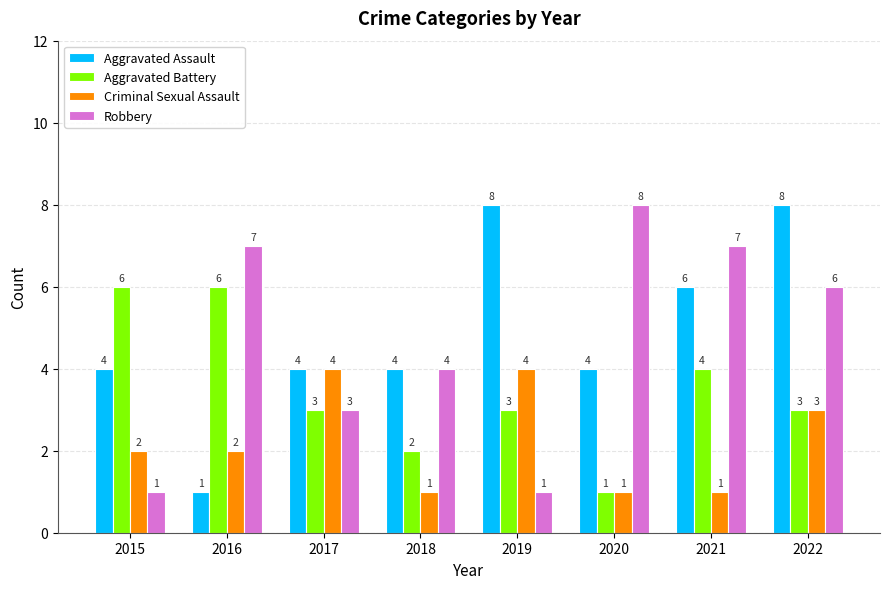

What is the sum of all Aggravated Battery values?

28